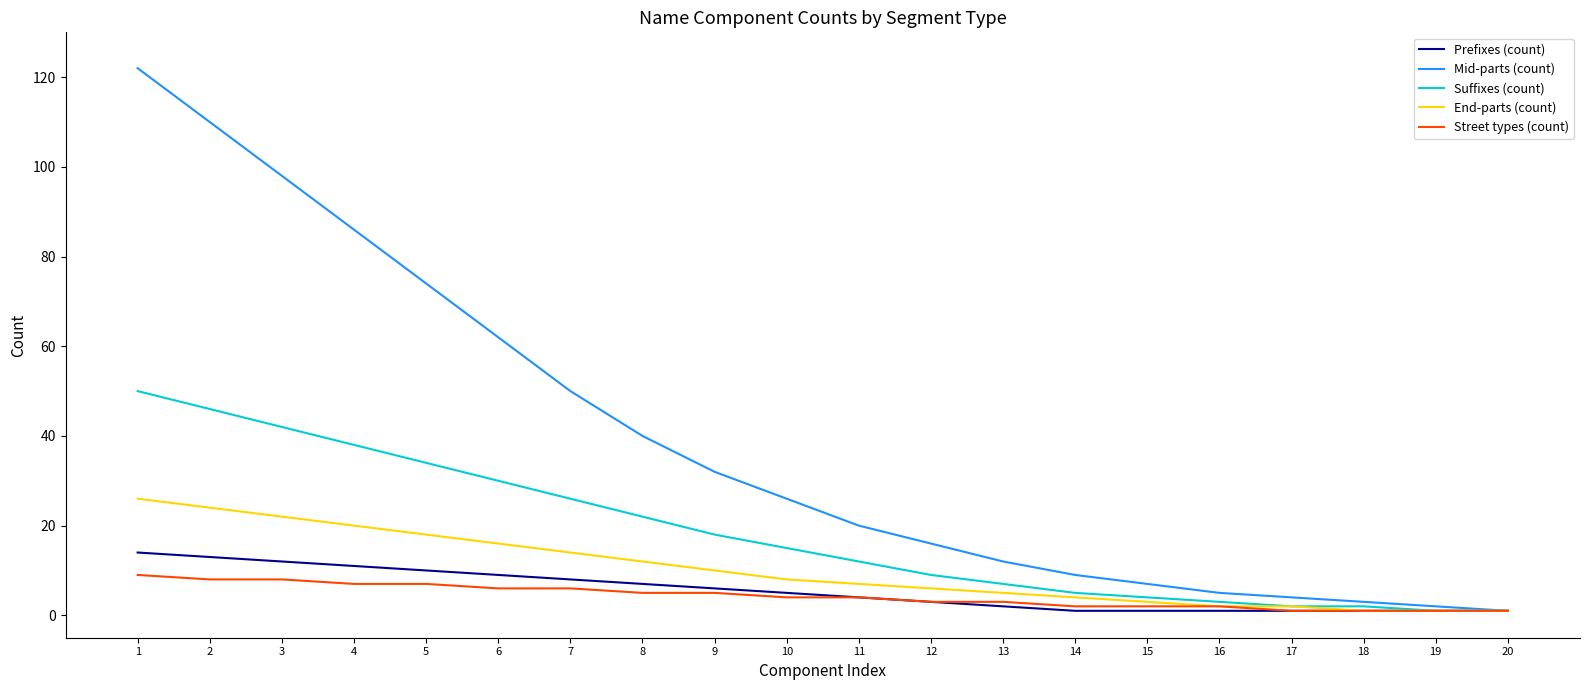

Between 4 and 10, which series saw the biggest shift?

Mid-parts (count)